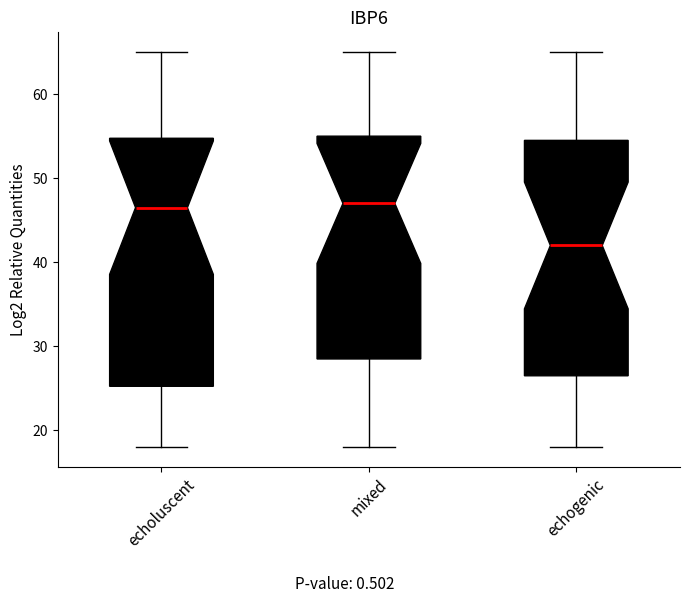

Where does the median line of the box for echogenic sit on the y-axis? The values are not printed on the chart, so give them approximately, as read against the axis.

42